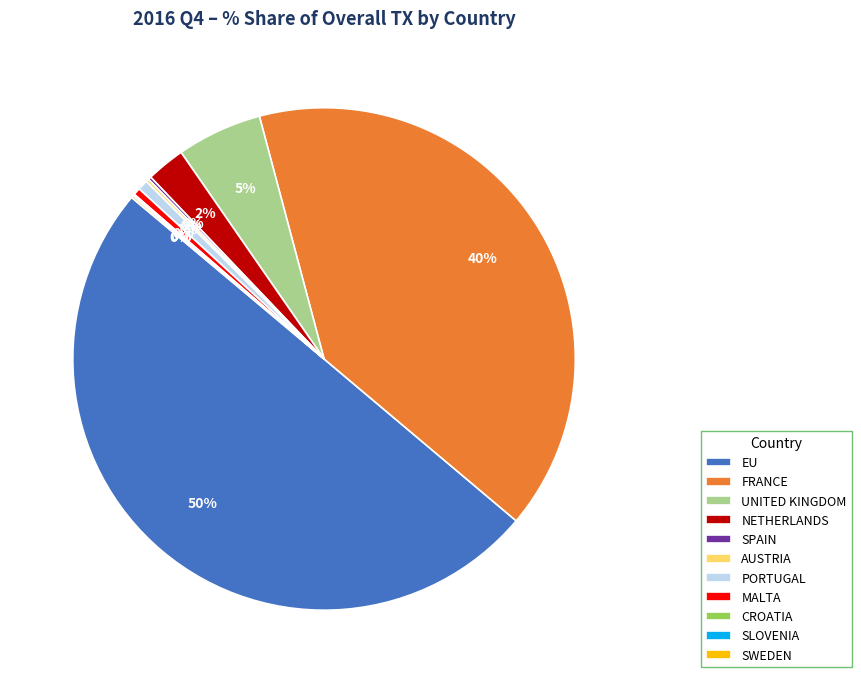

The UNITED KINGDOM slice represents 5% of the pie. True or false?

True